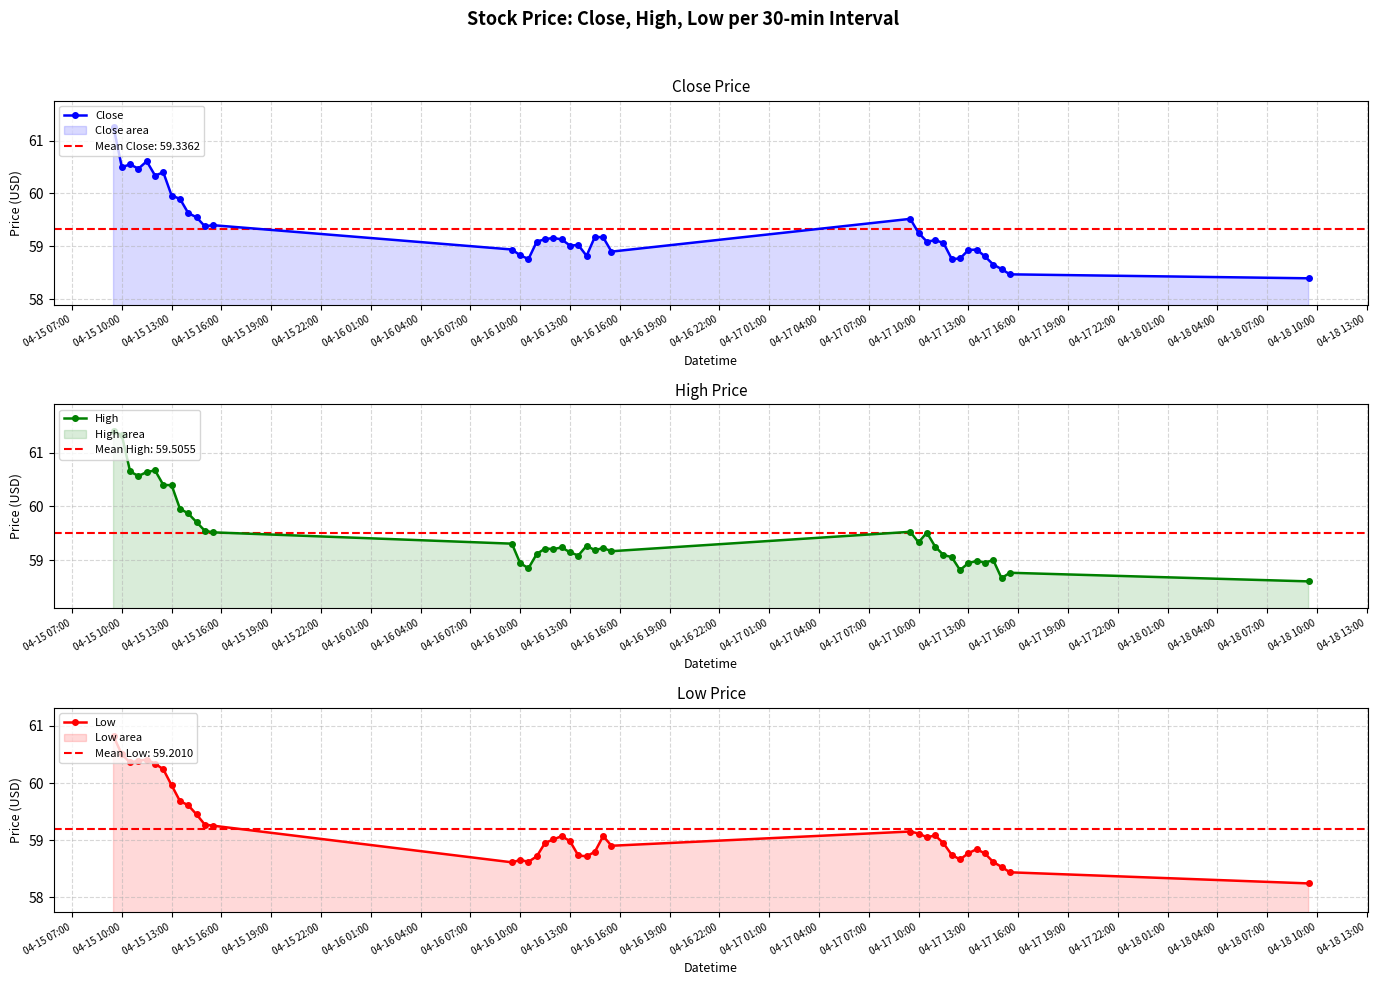

The High series shows 14.7 at 04-16 13:00. True or false?

False